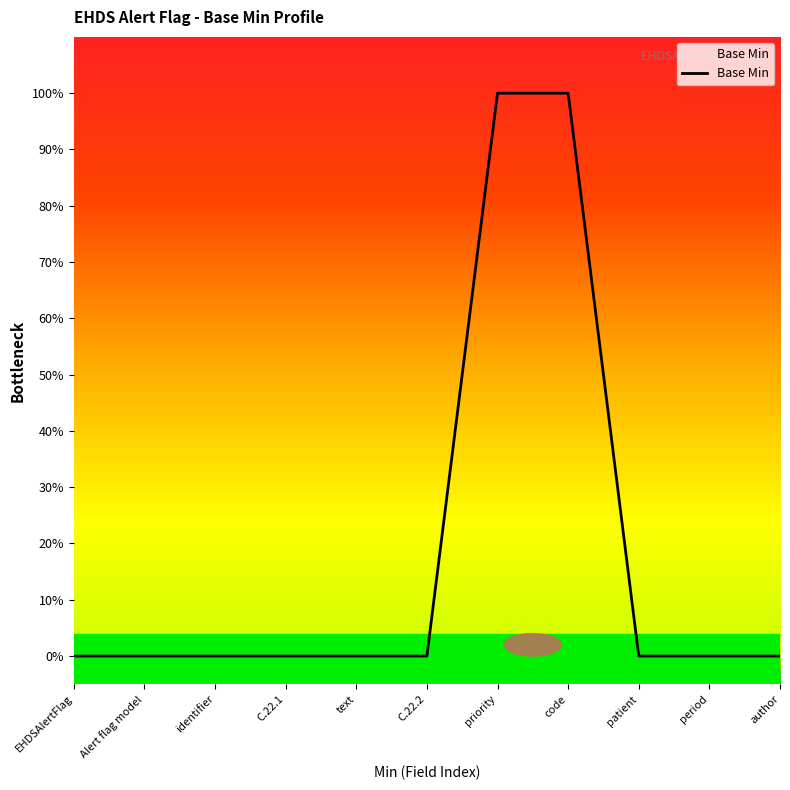

Does the chart display data point markers on the line(s)?

No